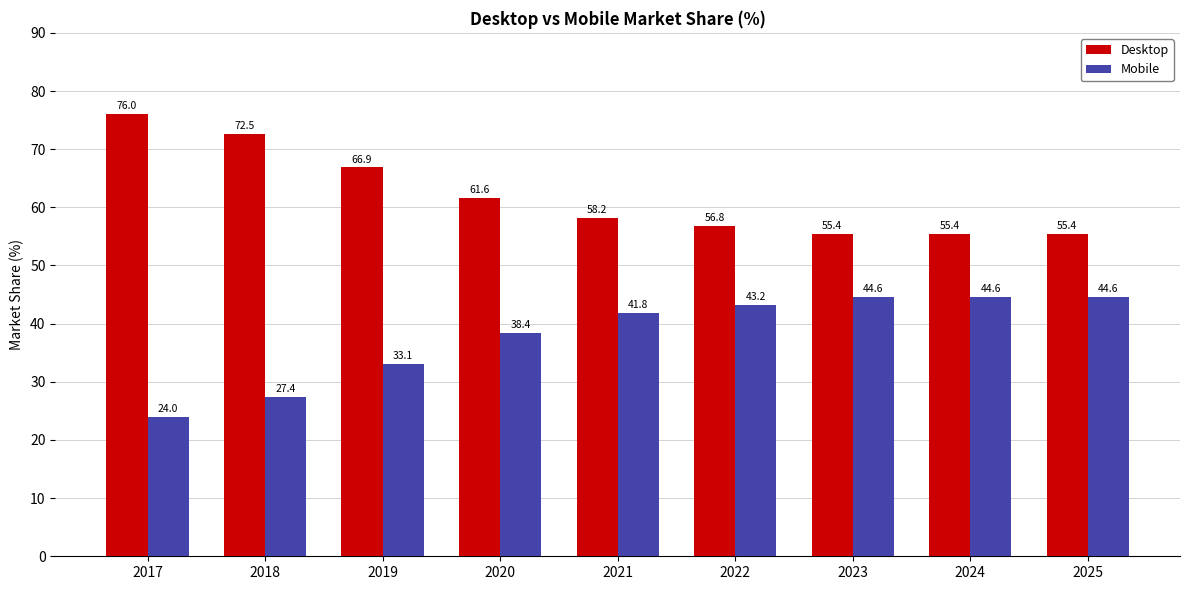

List the series in order of their overall mean, lowest first.

Mobile, Desktop